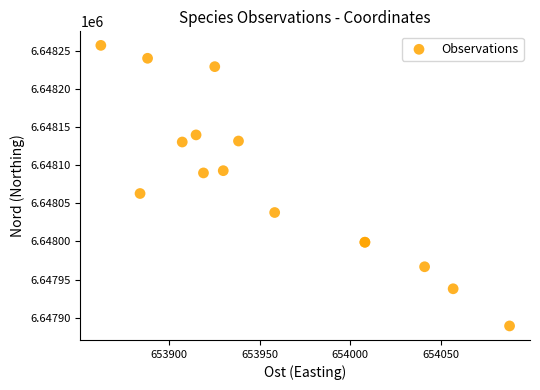

What Y value in the scatter plot is closest to 6648073?

6648063.1